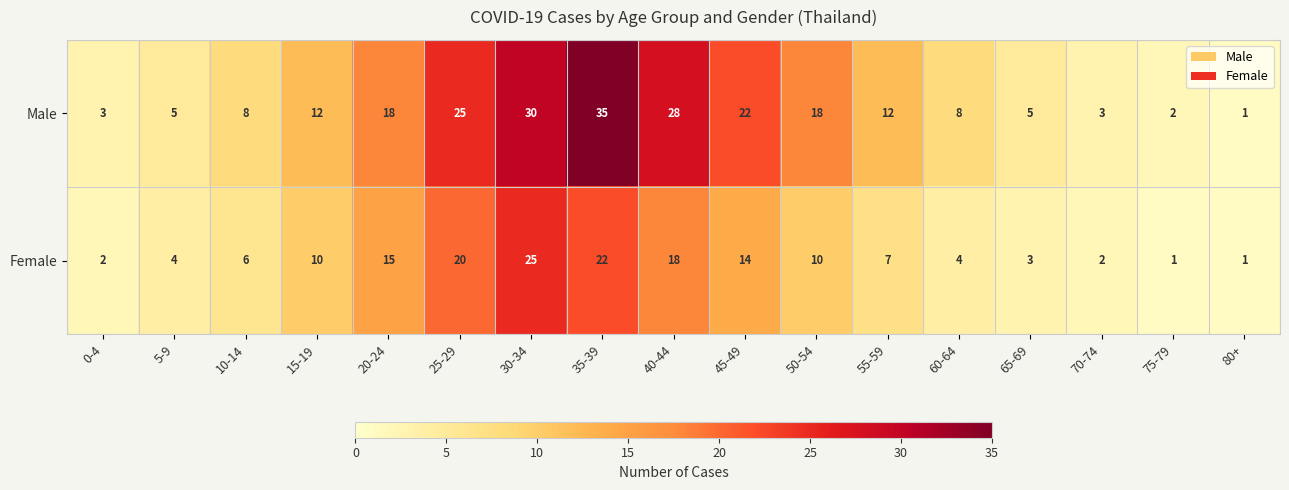

At which label is Female closest to 13?

45-49